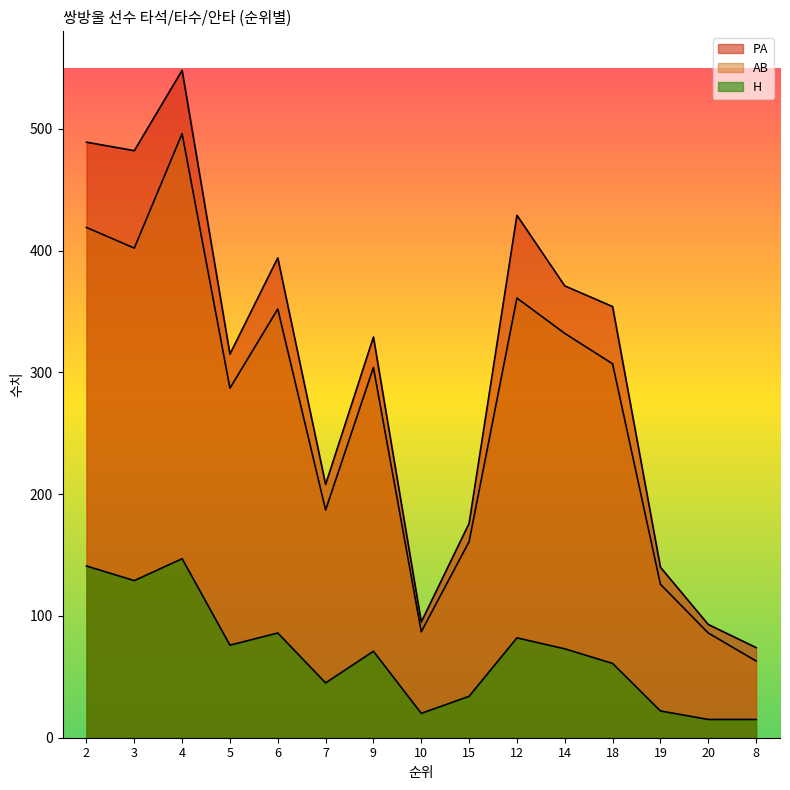

How many lines are shown in the chart?

3